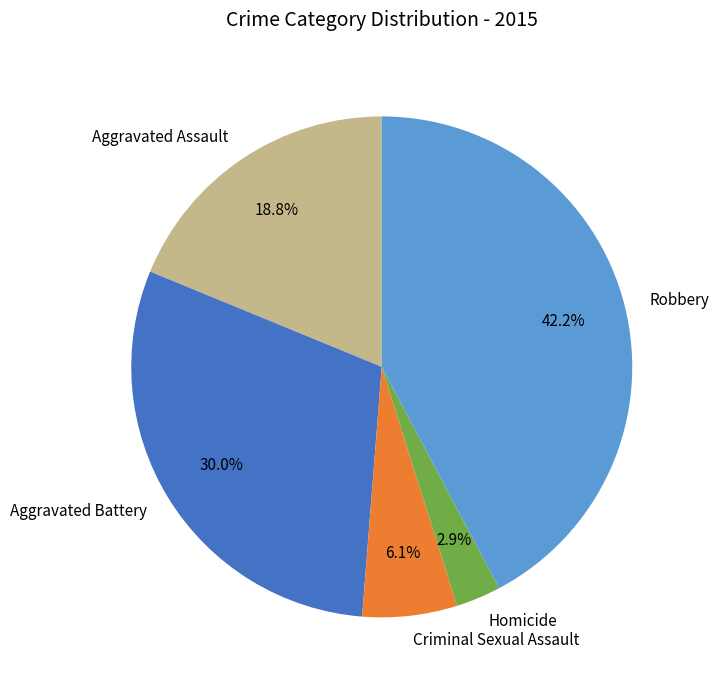

What percentage is the Homicide slice, to the nearest percent?

3%